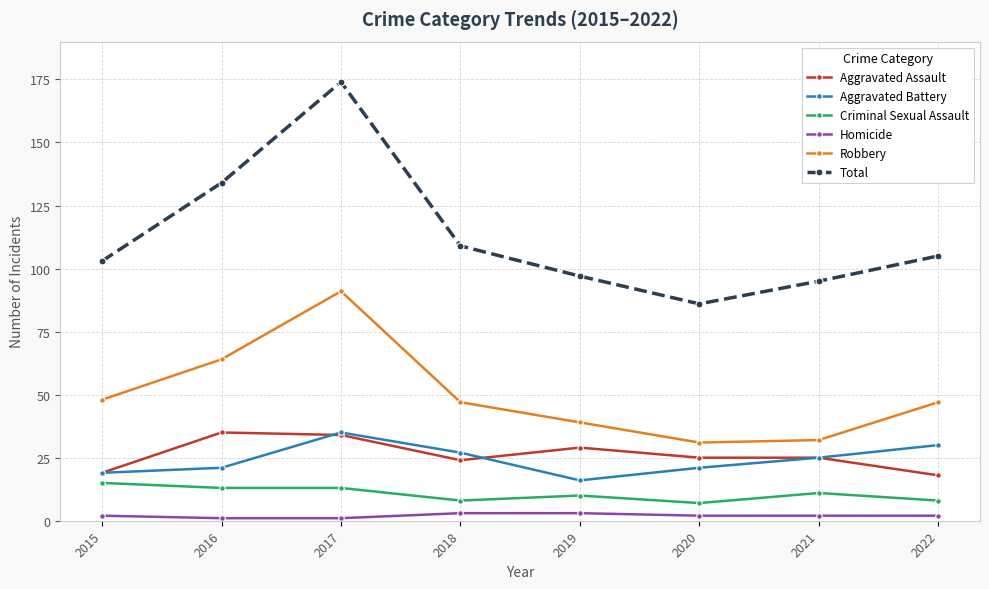

True or false: Aggravated Battery and Homicide intersect in this chart.

False